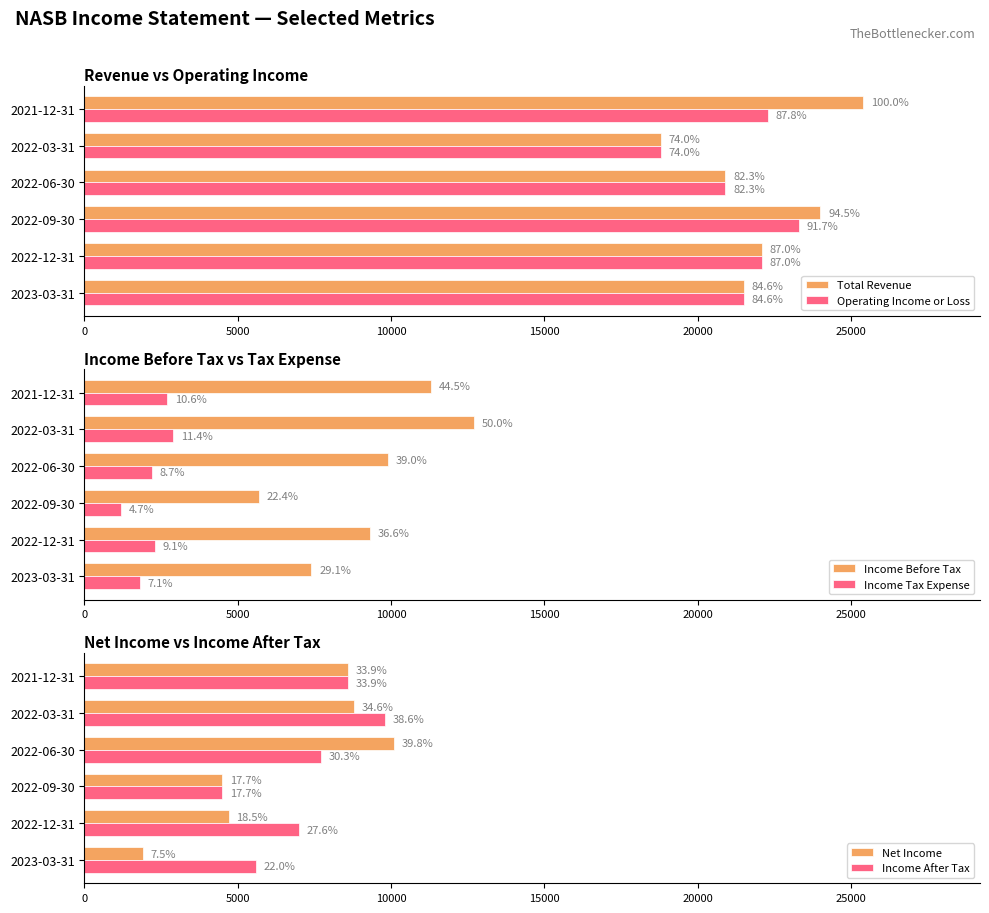

What value does the Income After Tax series have at 2021-12-31, to the nearest 100?

8600